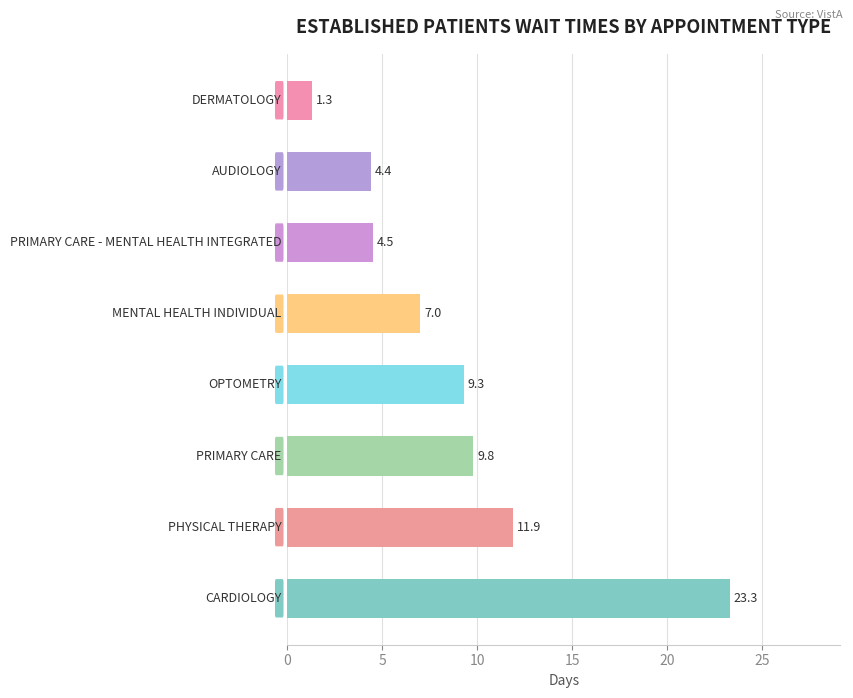

Does the chart contain any negative values?

No